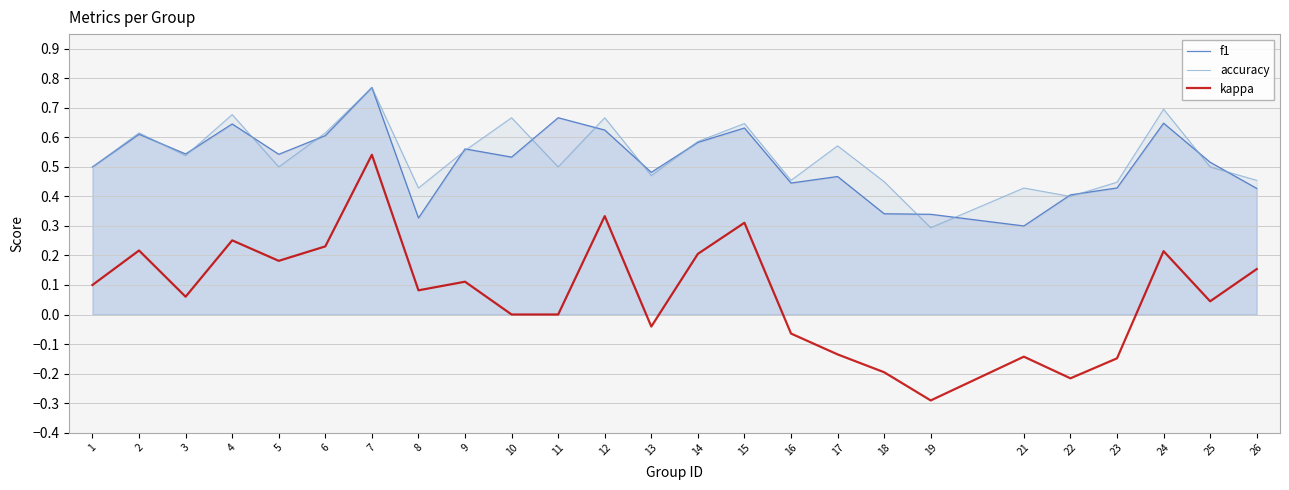

At 1, list the series in order from smallest to largest.

kappa, f1, accuracy